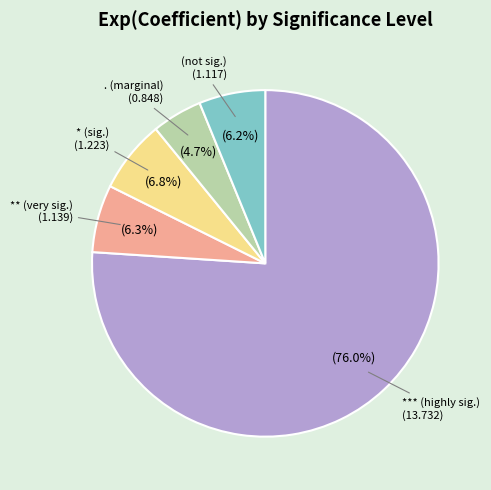

What is the majority slice?

*** (highly sig.)